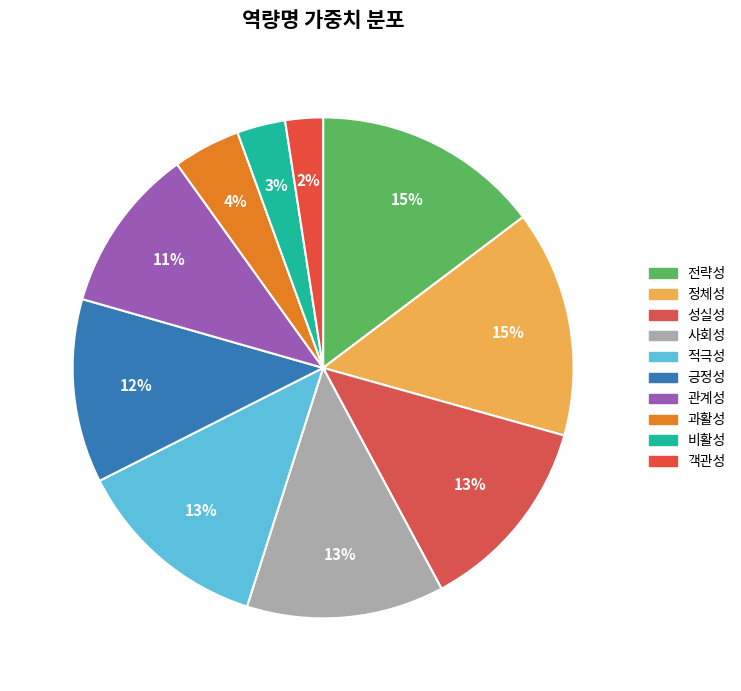

How many slices are in this pie chart?

10